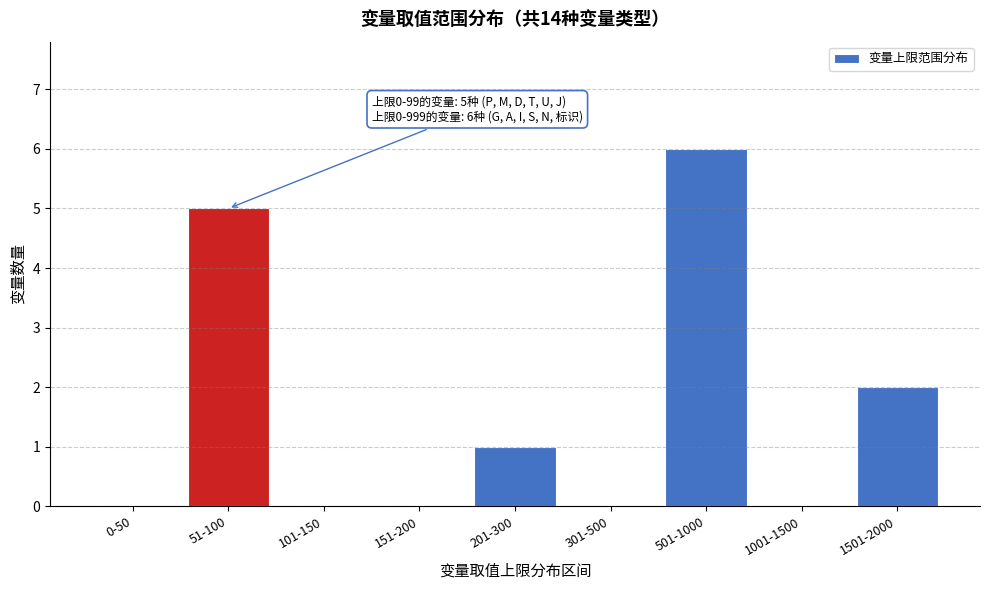

Reading left to right, list all the values displayed in this chart.

0-50=0	51-100=5	101-150=0	151-200=0	201-300=1	301-500=0	501-1000=6	1001-1500=0	1501-2000=2